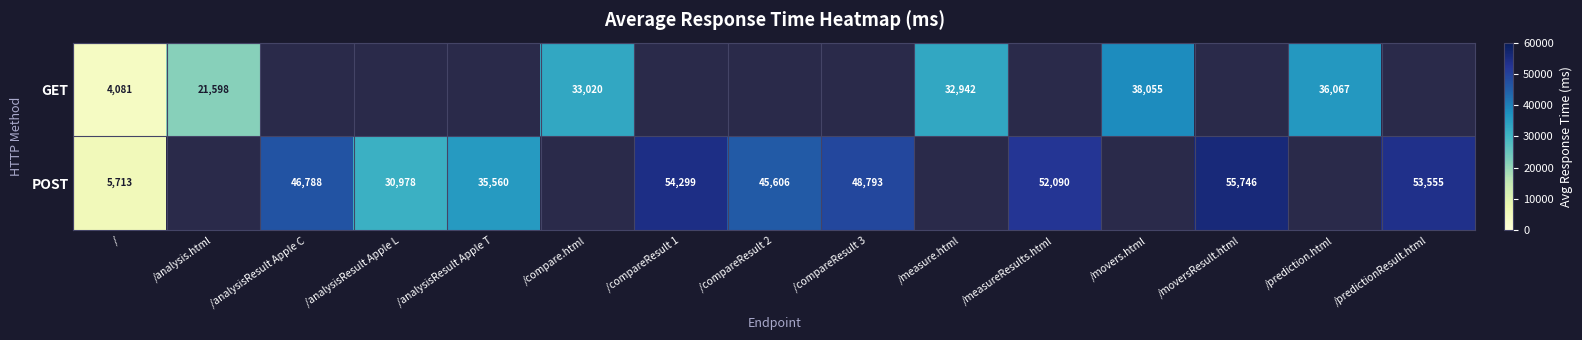

What is the minimum value shown in the chart?

4081.0